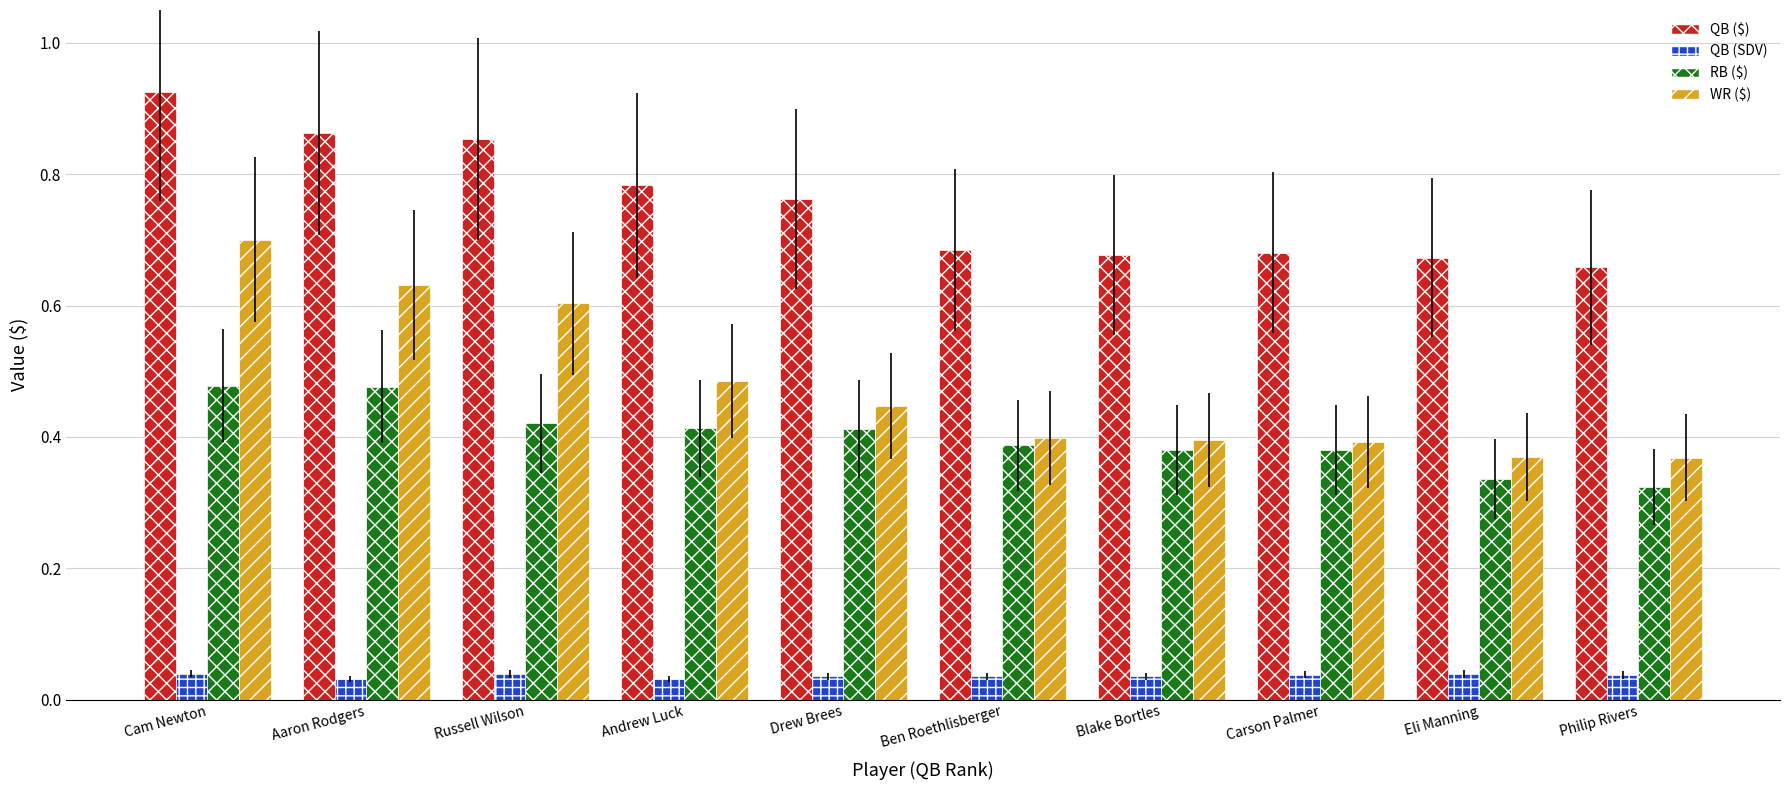

Where is QB ($) nearest to the value 0?

Philip Rivers